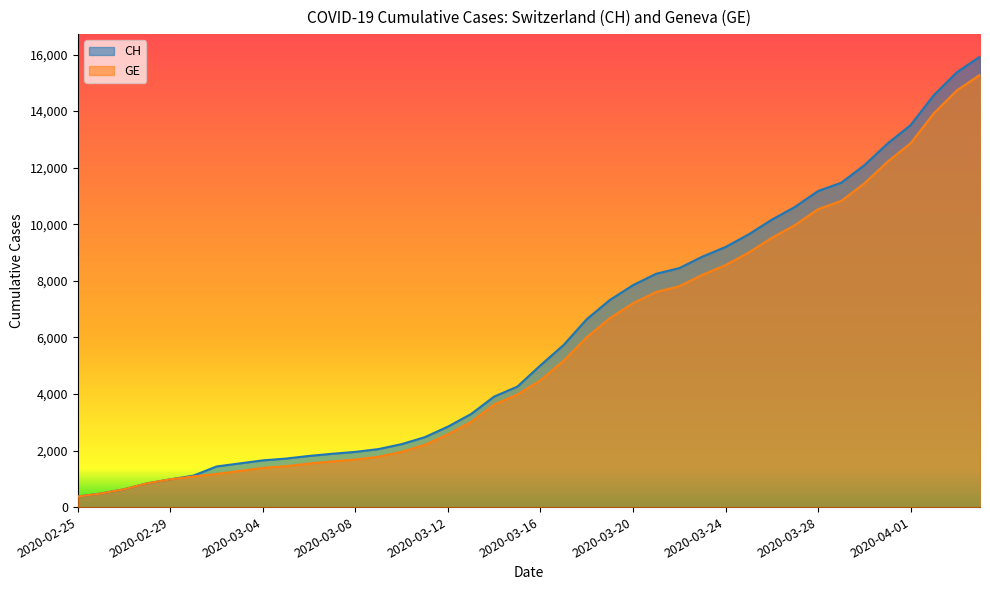

True or false: GE and CH cross at least once.

False